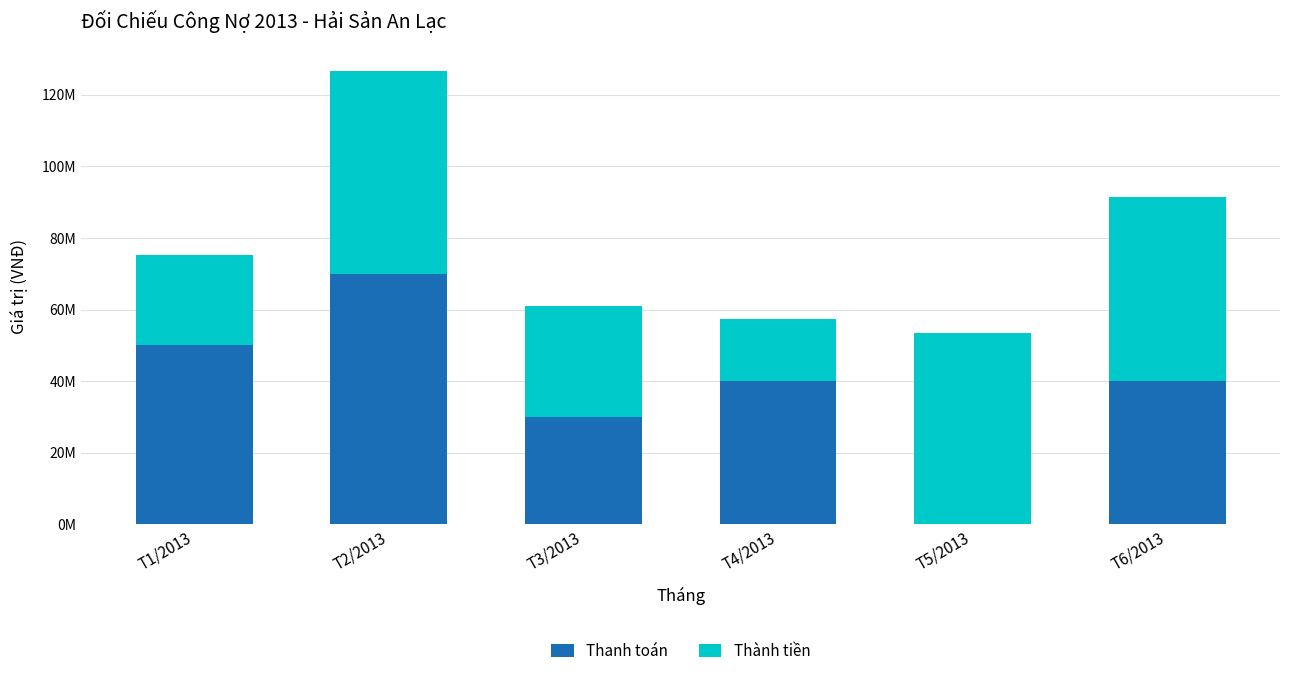

What value does the Thanh toán series have at T4/2013?

40000000